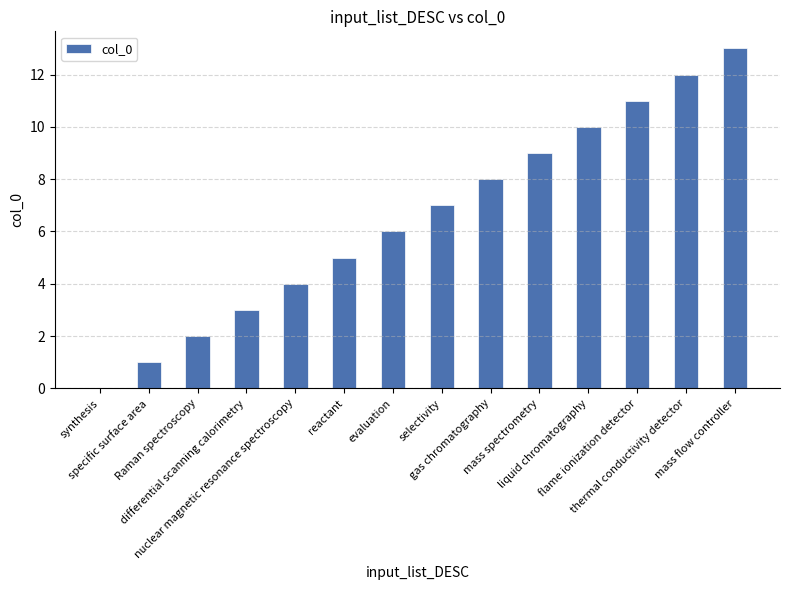

What is the sum of all values?

91